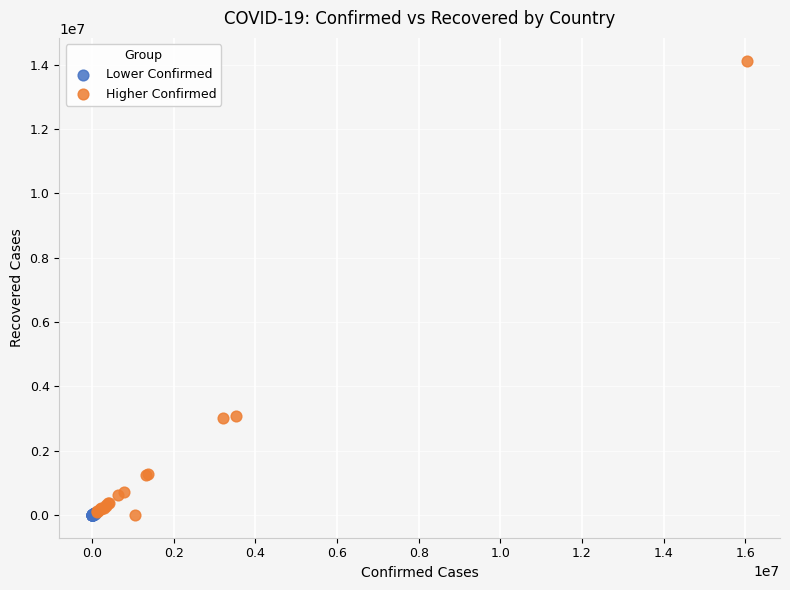

Which series reaches the maximum Y coordinate?

Higher Confirmed